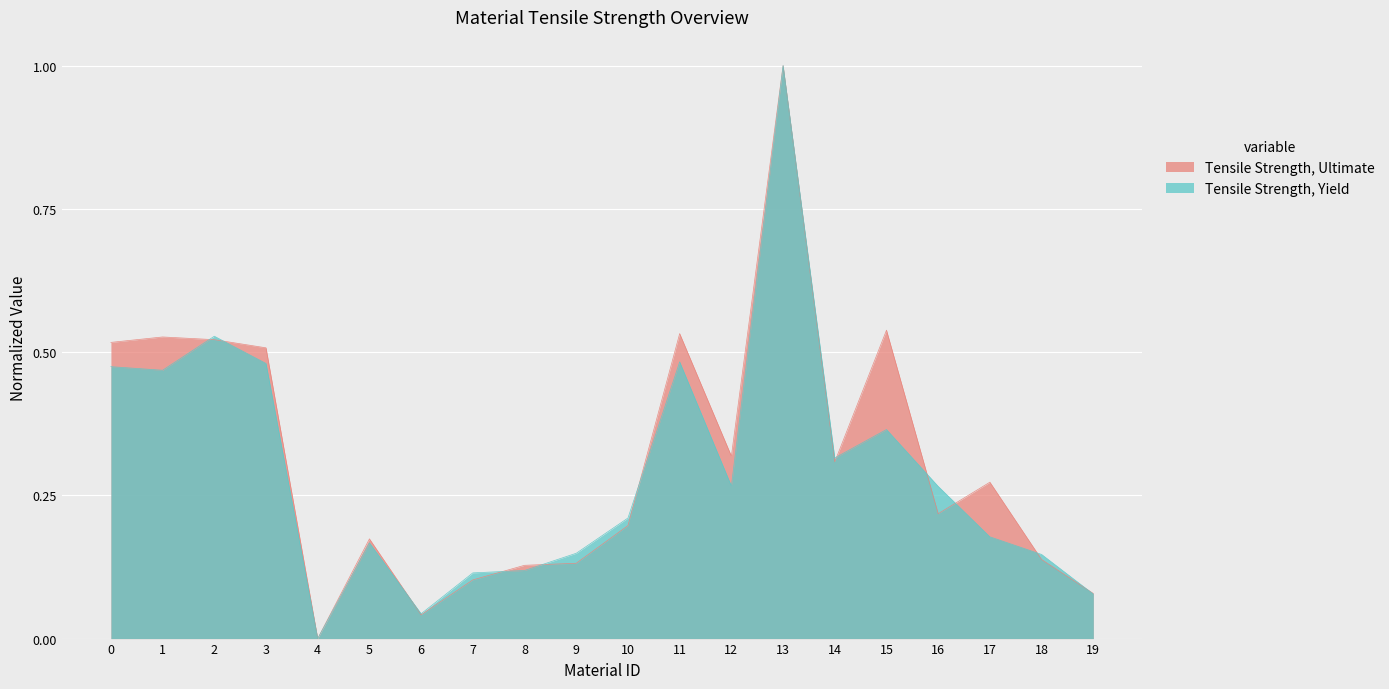

Which series has the largest total across all categories?

Tensile Strength, Ultimate